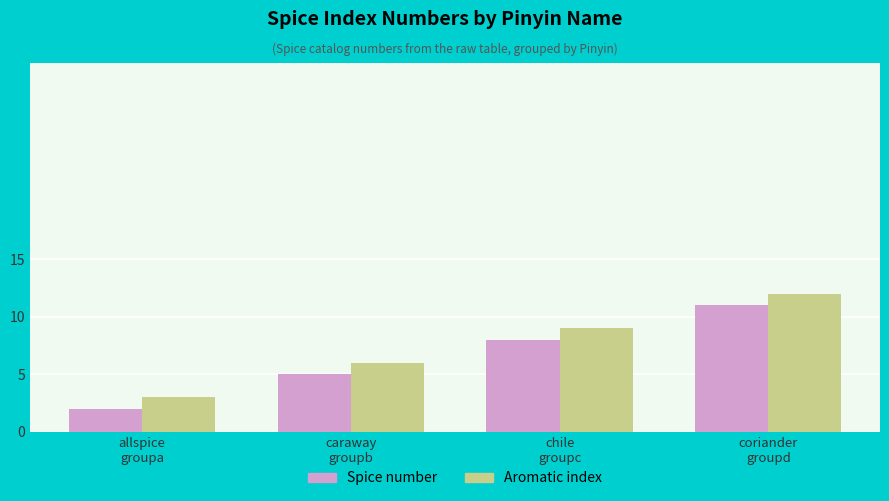

What is the label of the 1st bar from the left?

allspice
groupa